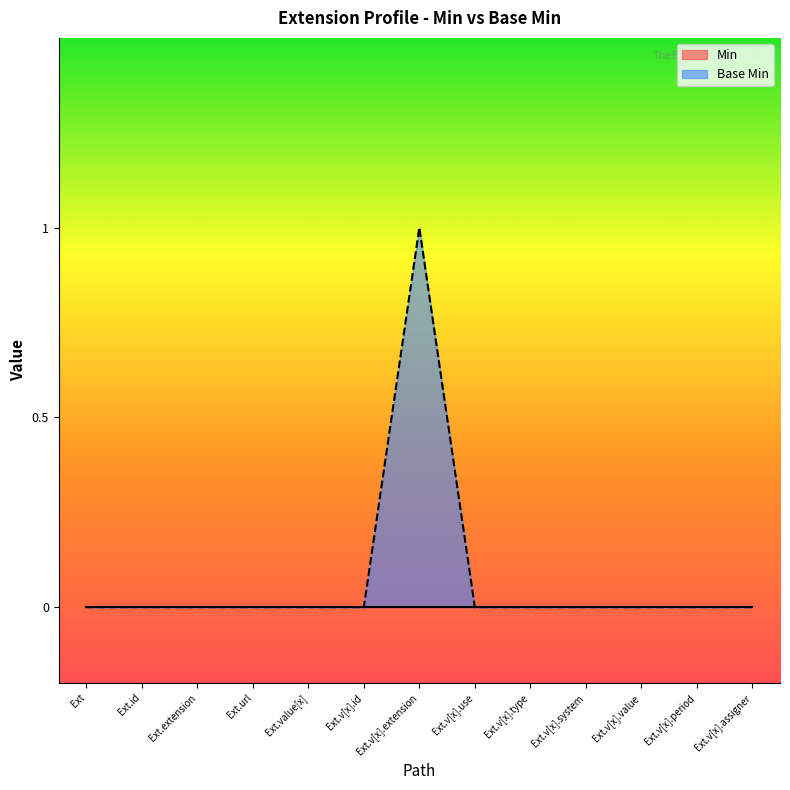

List the labels in order of value, smallest first.

Ext, Ext.id, Ext.extension, Ext.url, Ext.value[x], Ext.v[x].id, Ext.v[x].use, Ext.v[x].type, Ext.v[x].system, Ext.v[x].value, Ext.v[x].period, Ext.v[x].assigner, Ext.v[x].extension